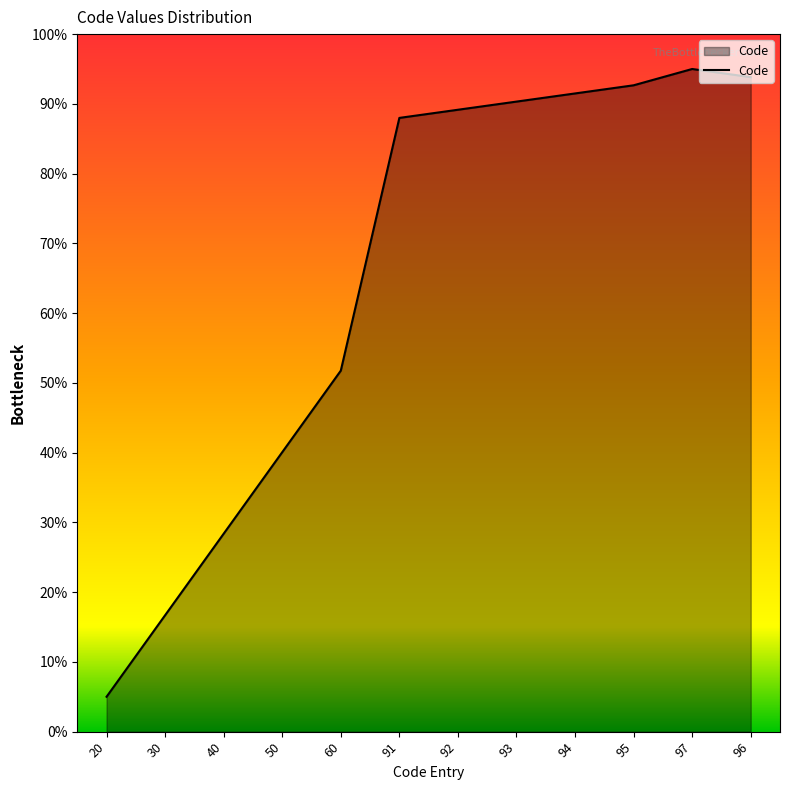

At which label does the data first exceed 89?

92